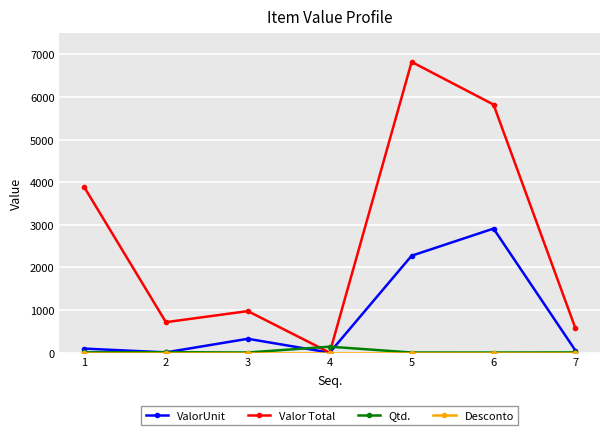

What is the highest value of the Valor Total series?

6825.0